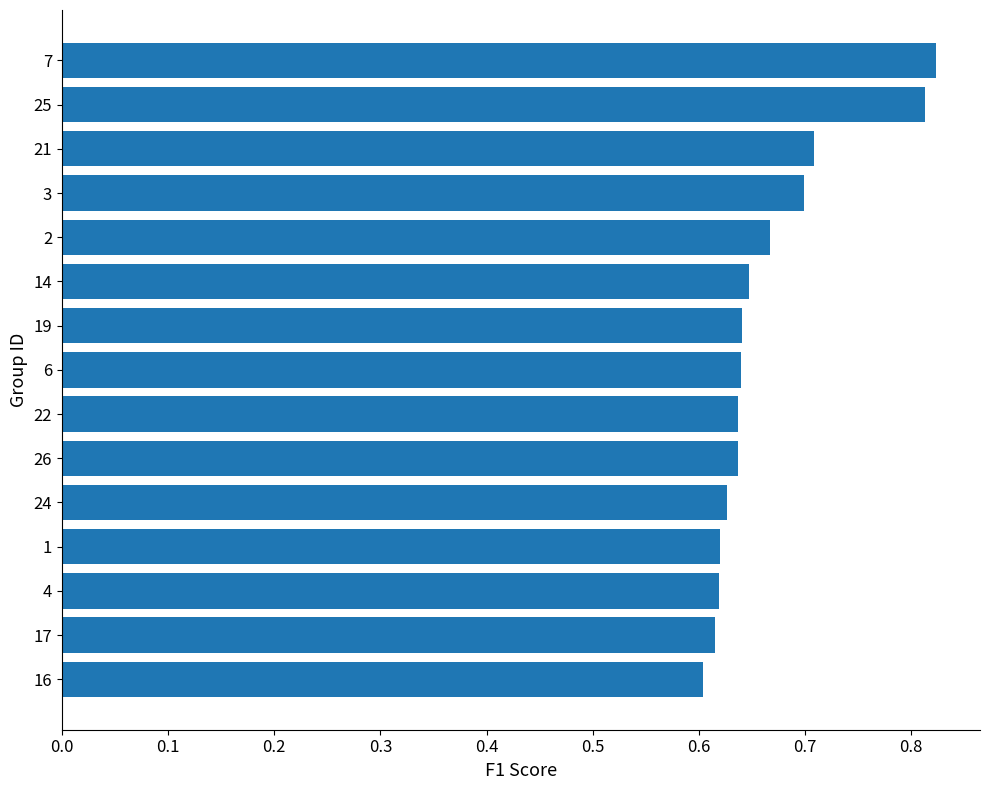

Are the bars horizontal?

Yes